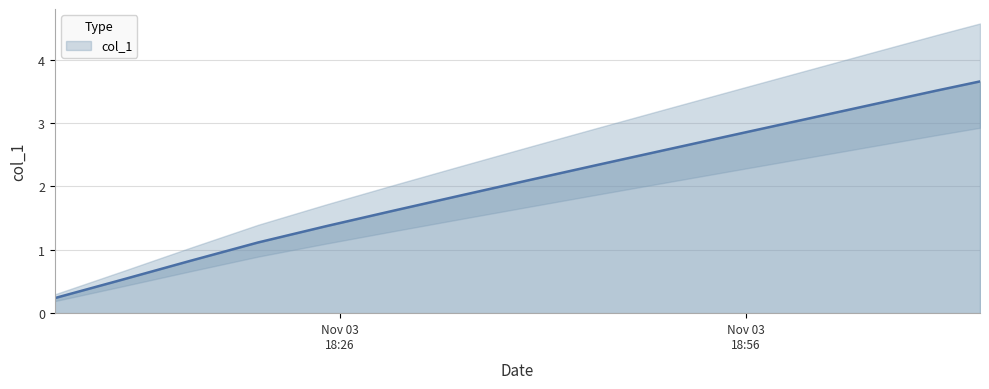

What is the approximate value at 1635964200.0?

1.6